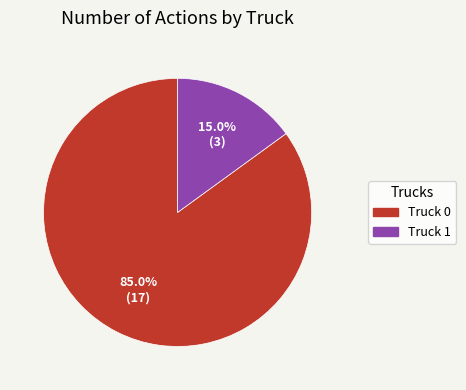

Do Truck 0 and Truck 1 together represent more than half of the pie?

Yes